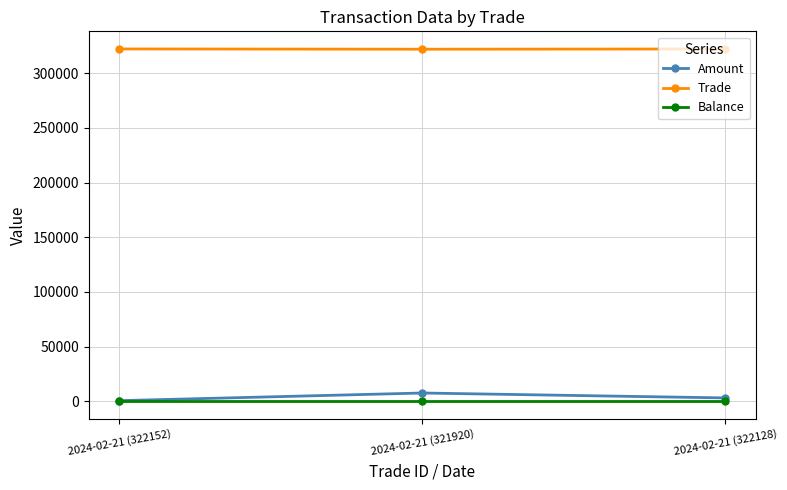

Is it true that Trade equals 321920 at 2024-02-21 (321920)?

True